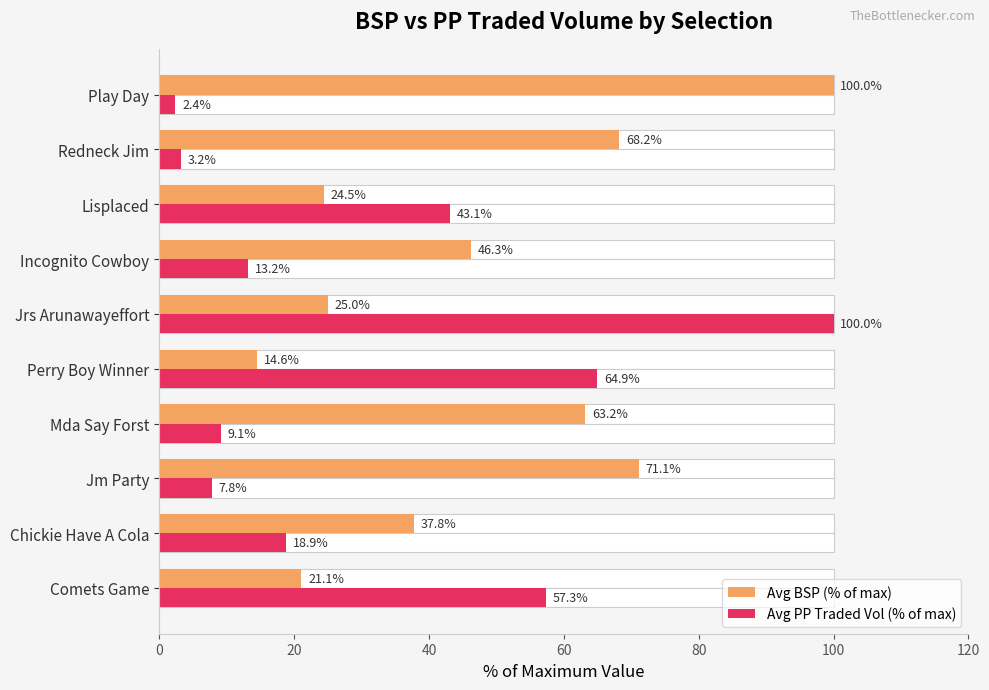

Which series has the largest range (max minus min)?

Avg PP Traded Vol (% of max)